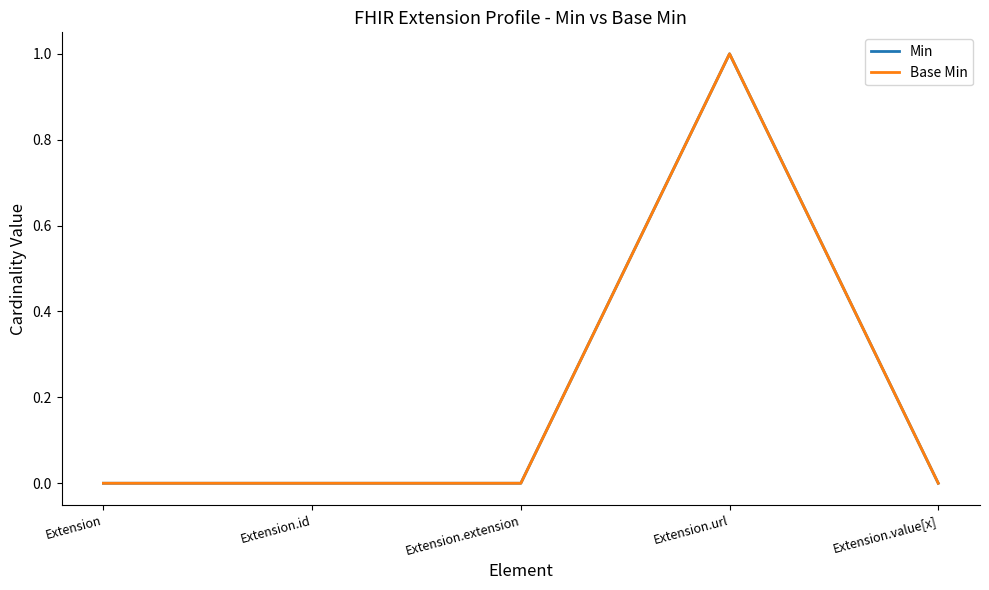

Is it true that Min equals -1 at Extension.extension?

False